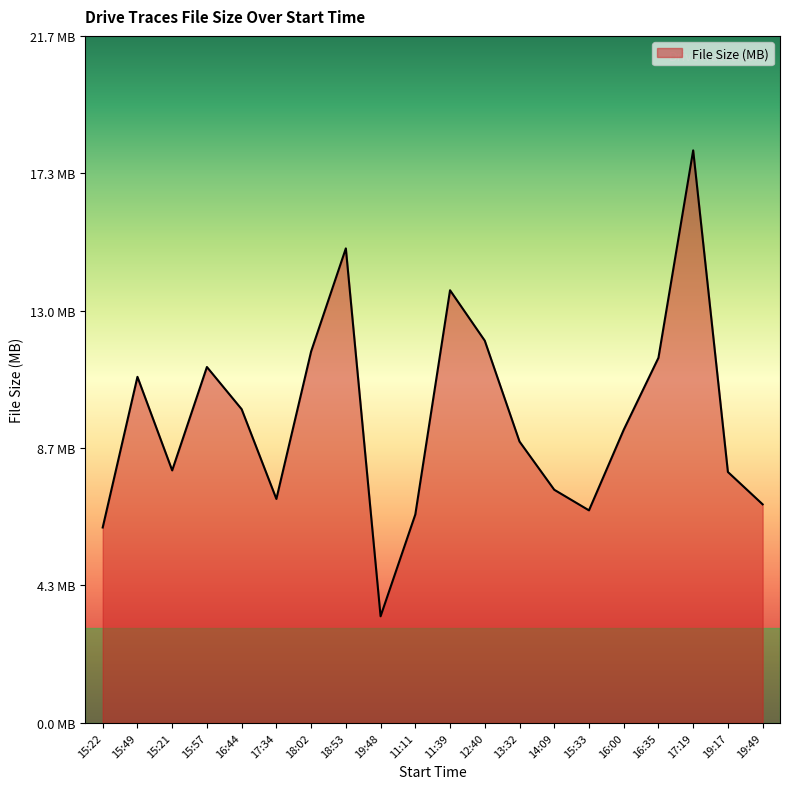

Does the chart have visible grid lines?

No